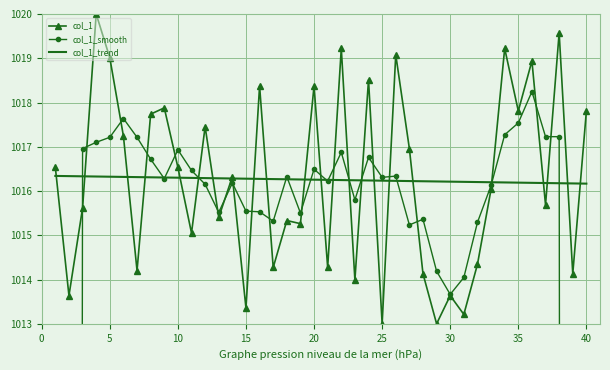

What is the highest value of the col_1_smooth series?

1018.2